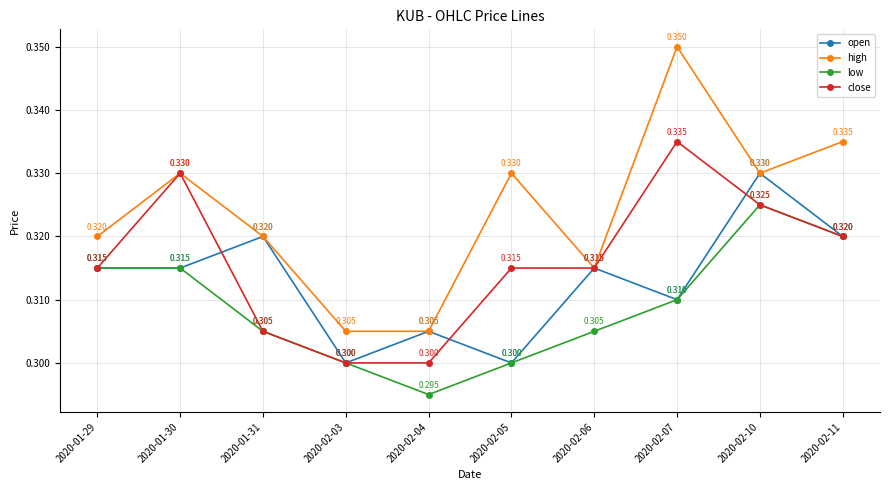

List the series in order of their peak value, highest first.

high, close, open, low